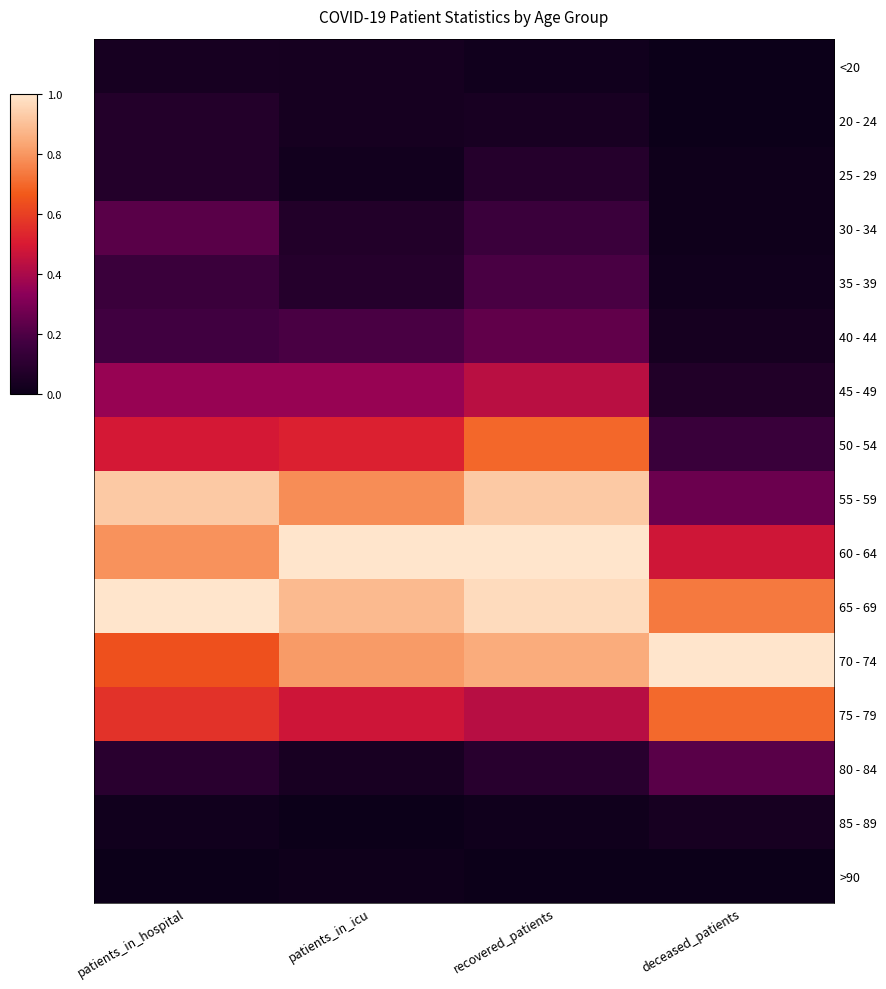

What is the difference between the highest and lowest values at recovered_patients?

1.0